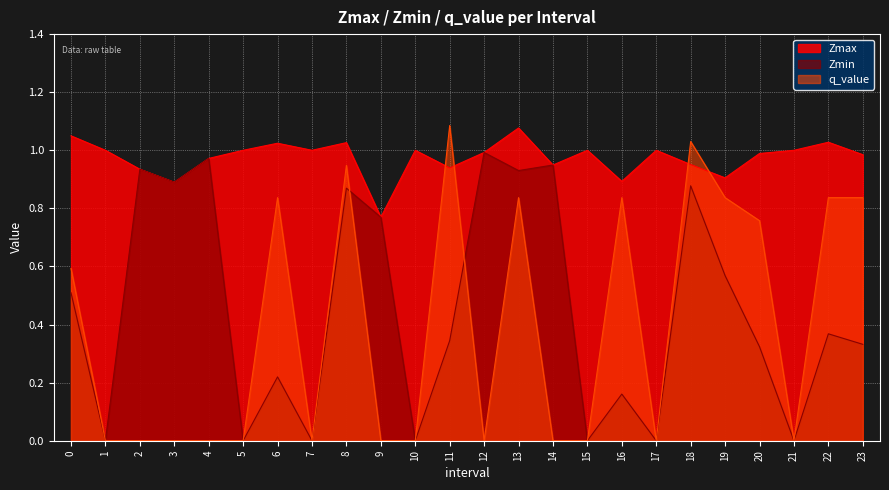

How many categories are shown in the chart?

24